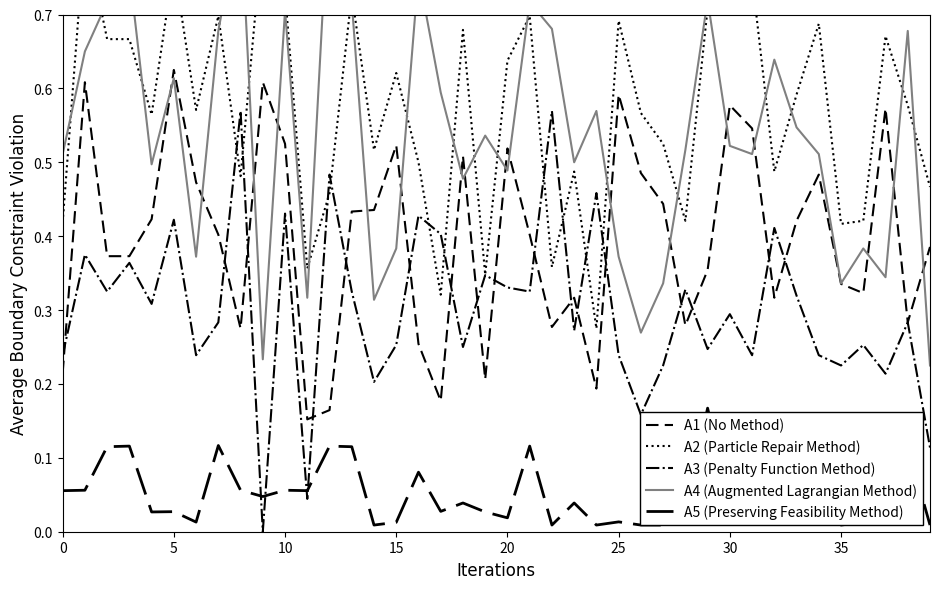

What is the label of the 36th point from the left?

35